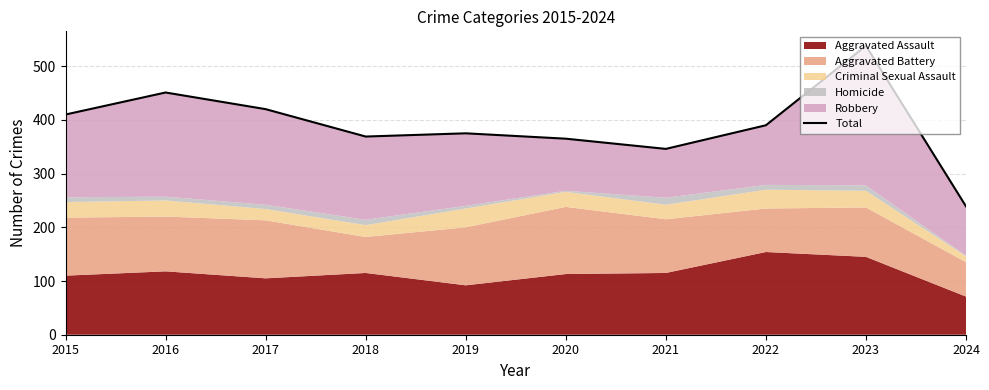

Does the chart display data point markers on the line(s)?

No